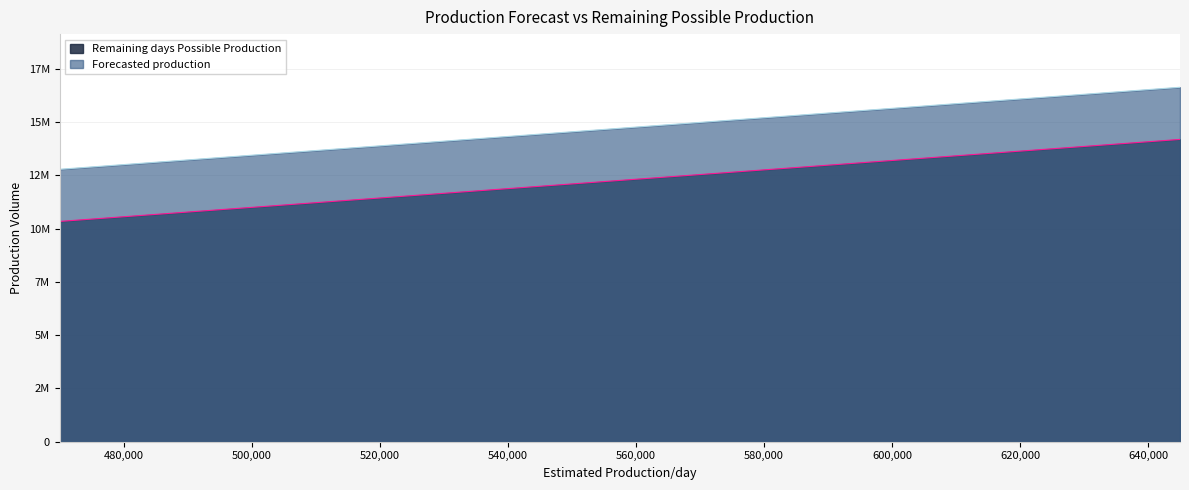

Is the value of Forecasted production at 470000 greater than the value of Remaining days Possible Production at 610000?

No